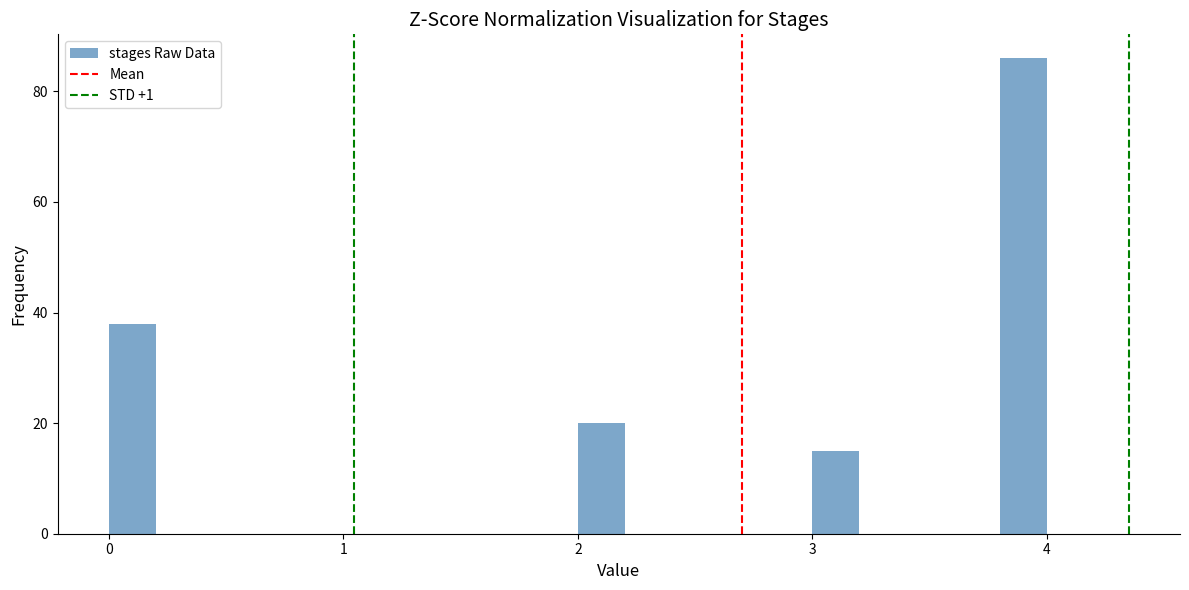

Around what value on the x-axis is the tallest bar? Give the approximate position of its centre, as read against the axis.

3.9